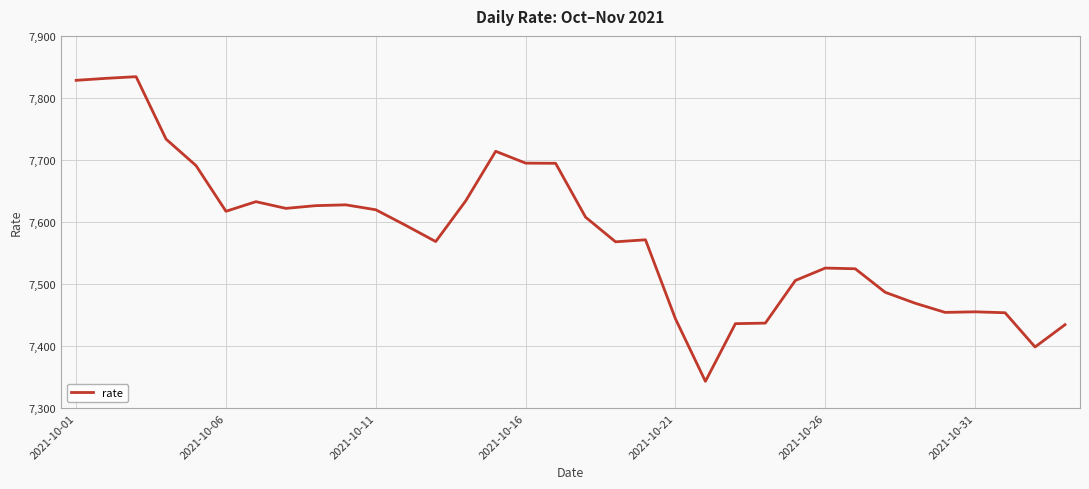

What is the minimum value shown in the chart?

7343.0